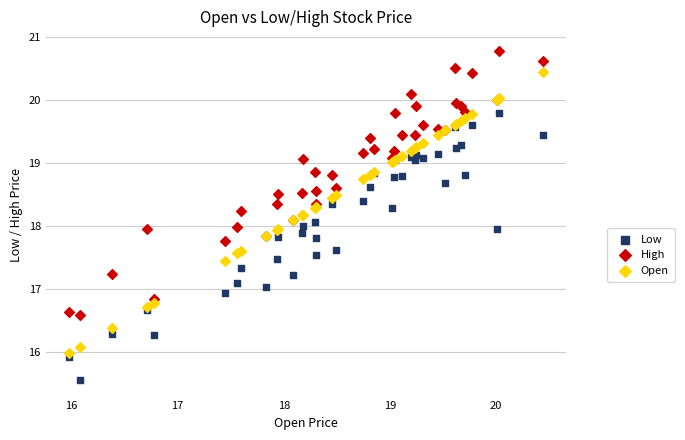

Which series contains the highest Y value?

High